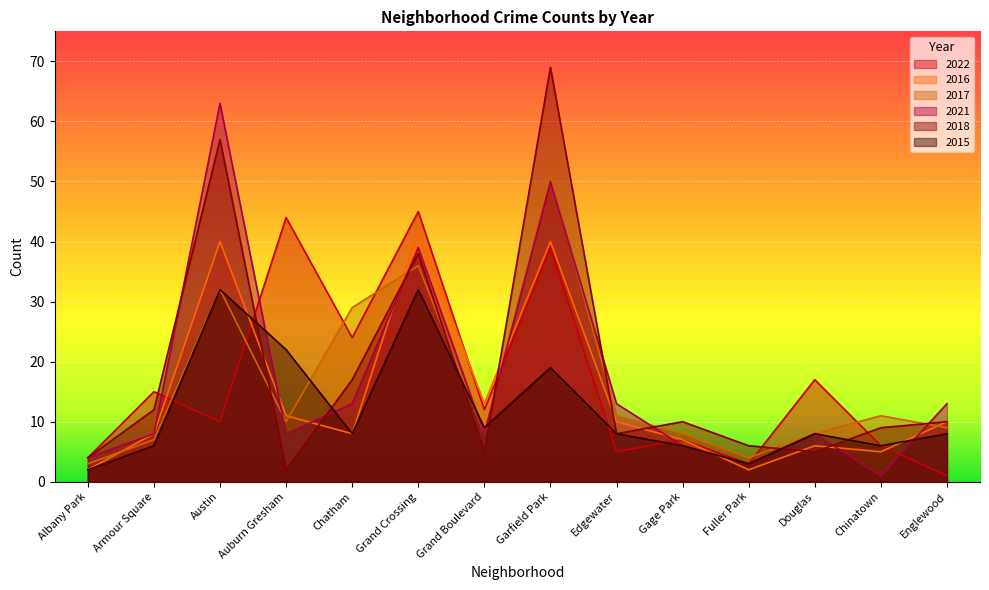

What is the difference between the second highest and minimum values in the 2015 series?

30